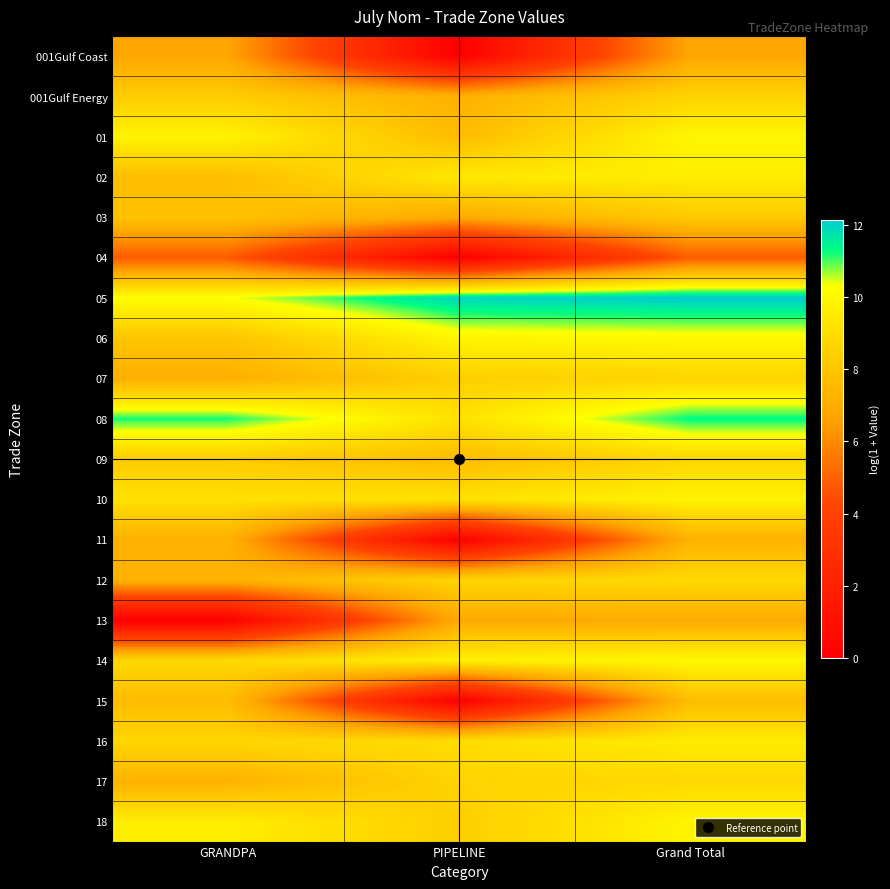

How many data points does each series have?

3